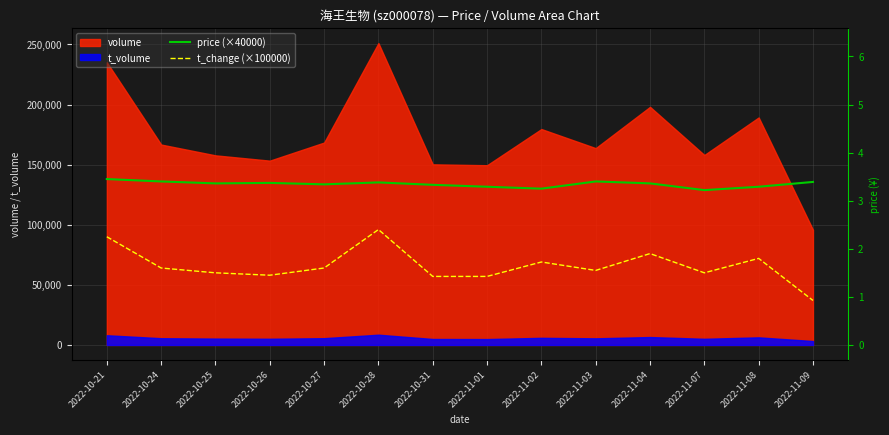

True or false: price (×40000) and t_change (×100000) cross at least once.

False